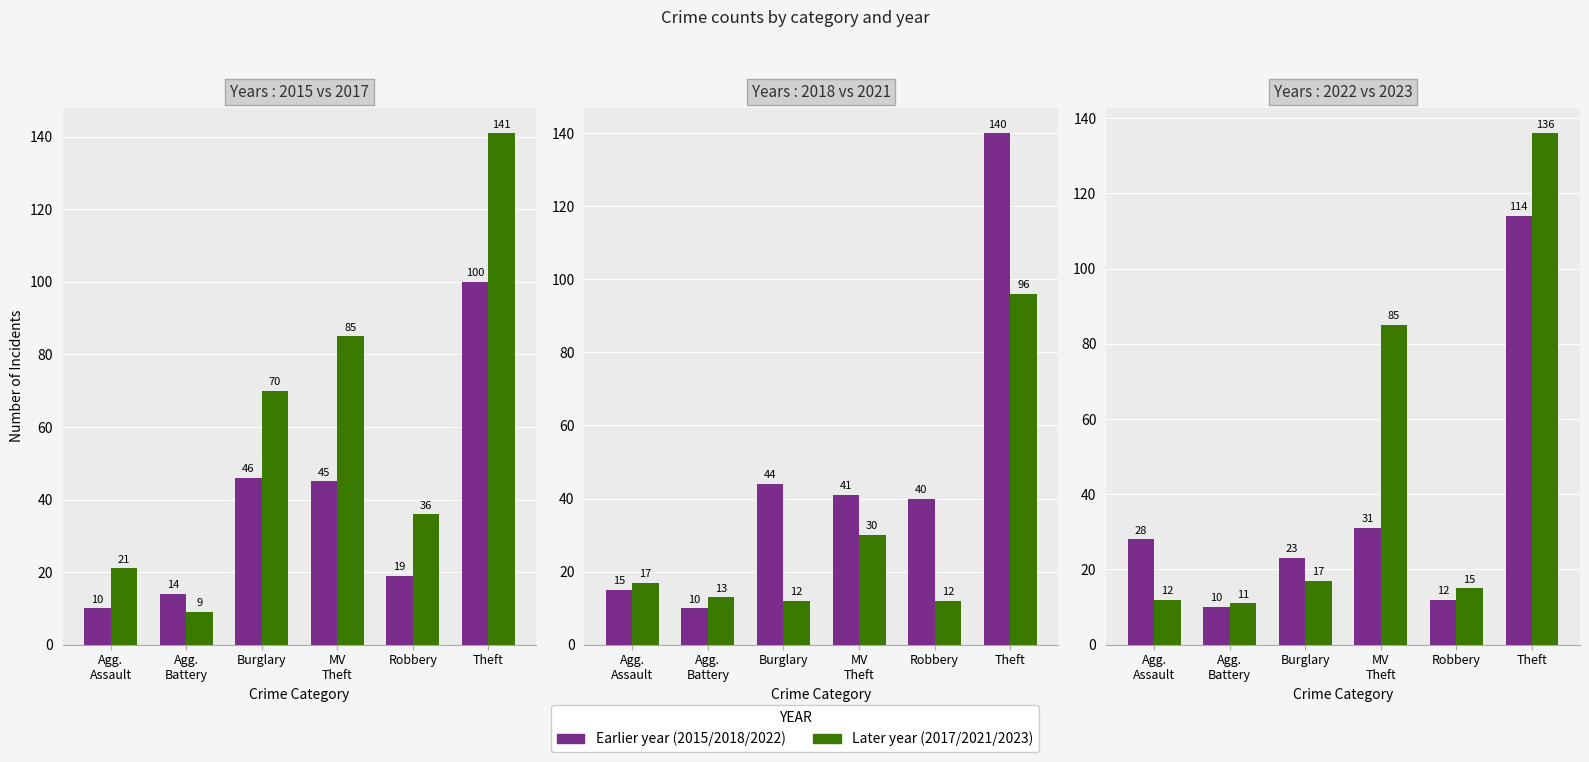

At which category does the chart reach its minimum across all series?

Agg. Battery